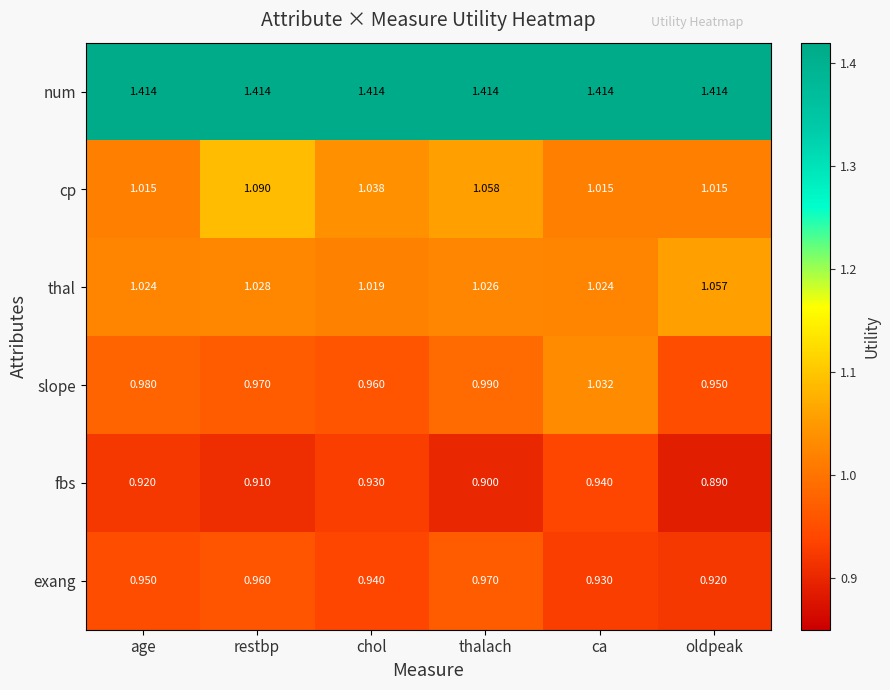

Between thalach and ca, which series saw the biggest shift?

cp